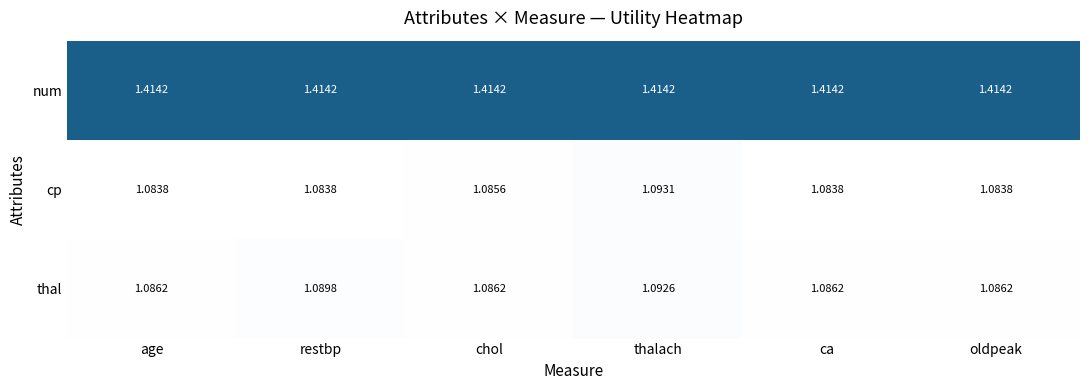

Between chol and thalach, which series saw the biggest shift?

cp